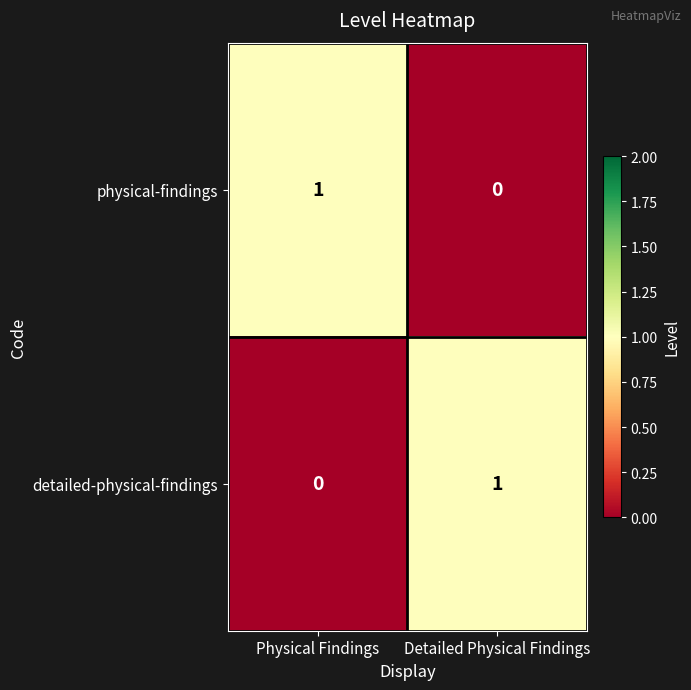

How many categories are shown in the chart?

2